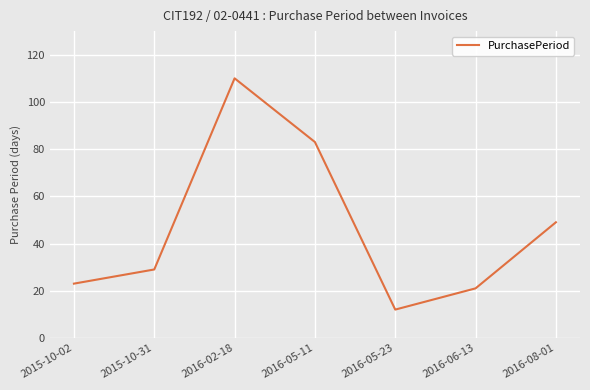

The value at 2015-10-02 is 10. True or false?

False